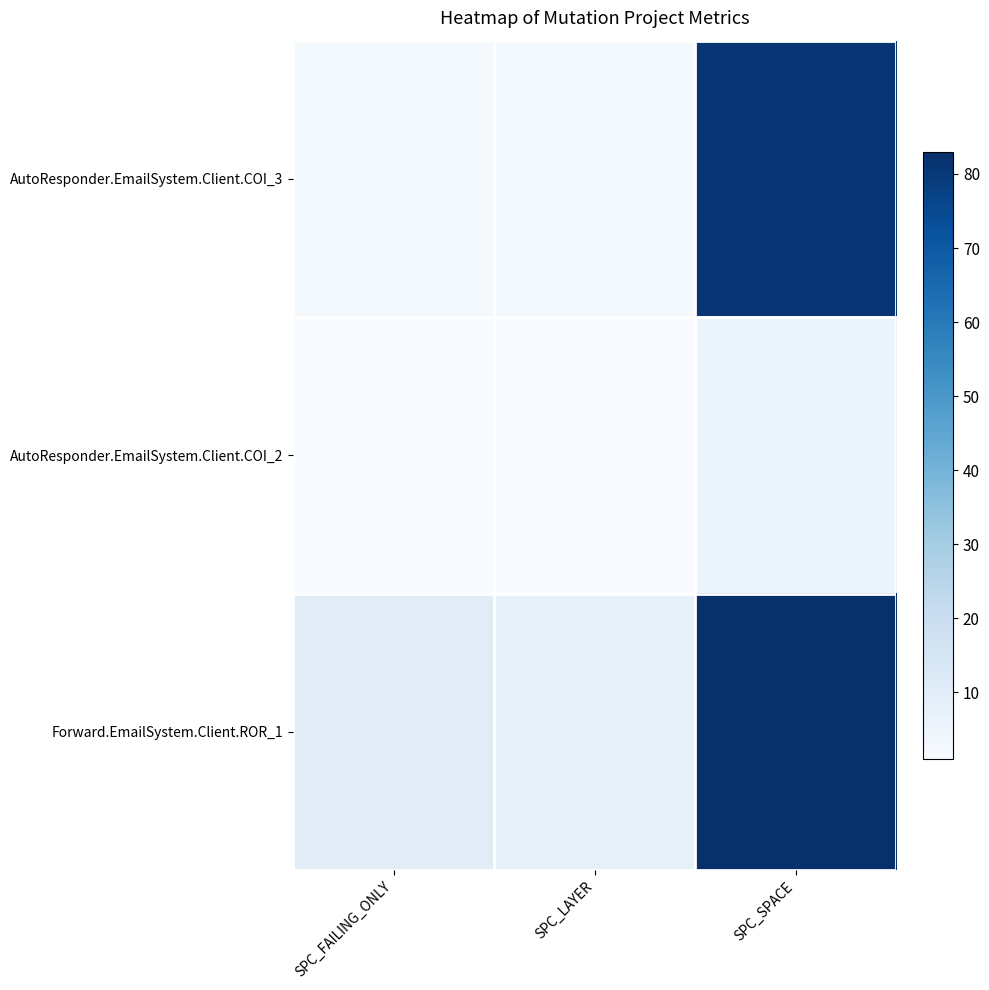

List the series in order of their overall mean, lowest first.

AutoResponder.EmailSystem.Client.COI_2, AutoResponder.EmailSystem.Client.COI_3, Forward.EmailSystem.Client.ROR_1